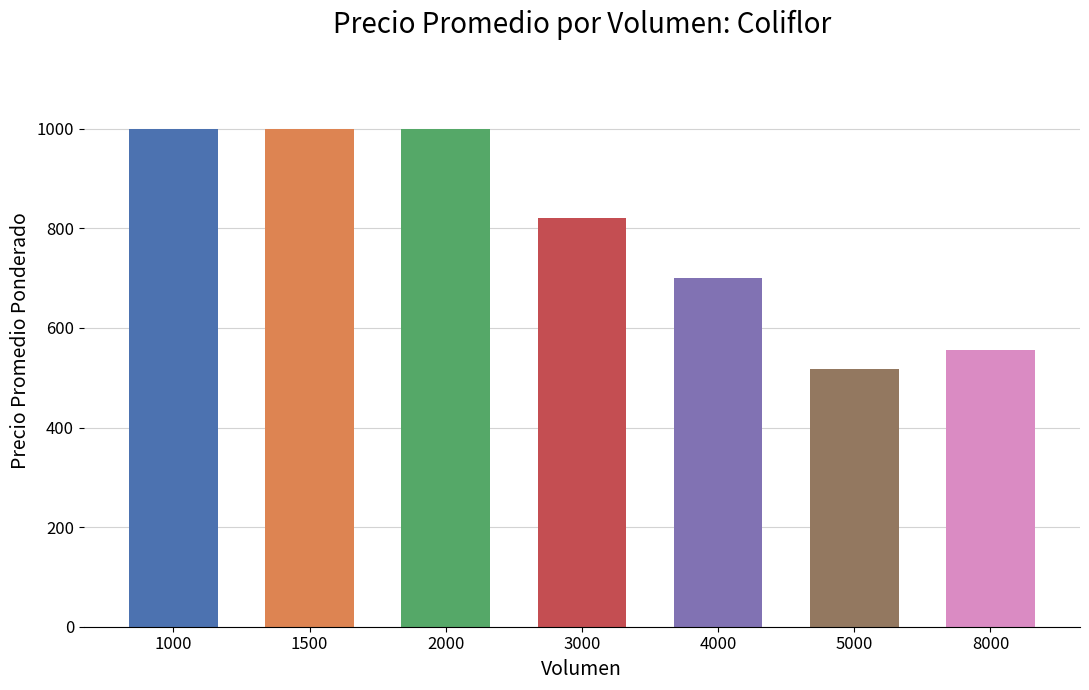

At which category does the chart reach its minimum across all series?

5000